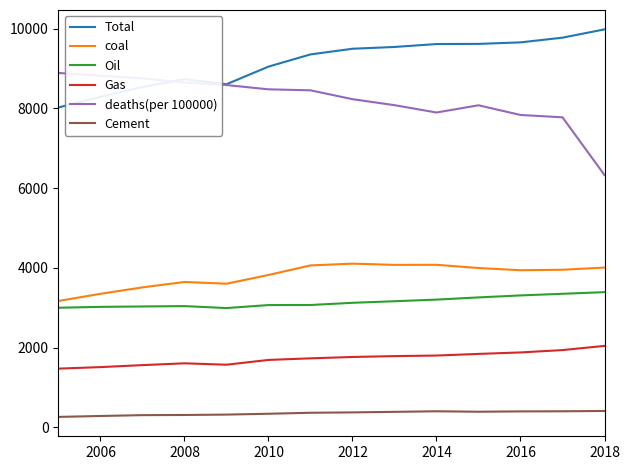

Is this an area chart (filled region under the line)?

No